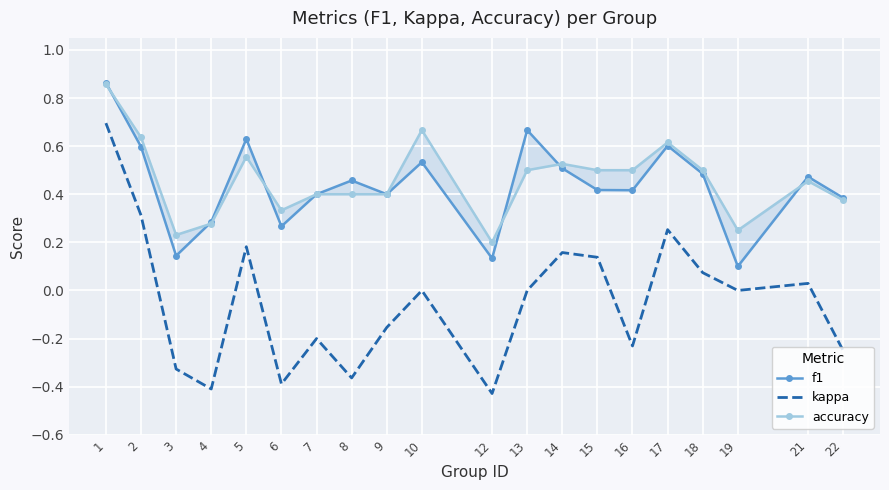

The f1 series shows 0.1 at 3. True or false?

False